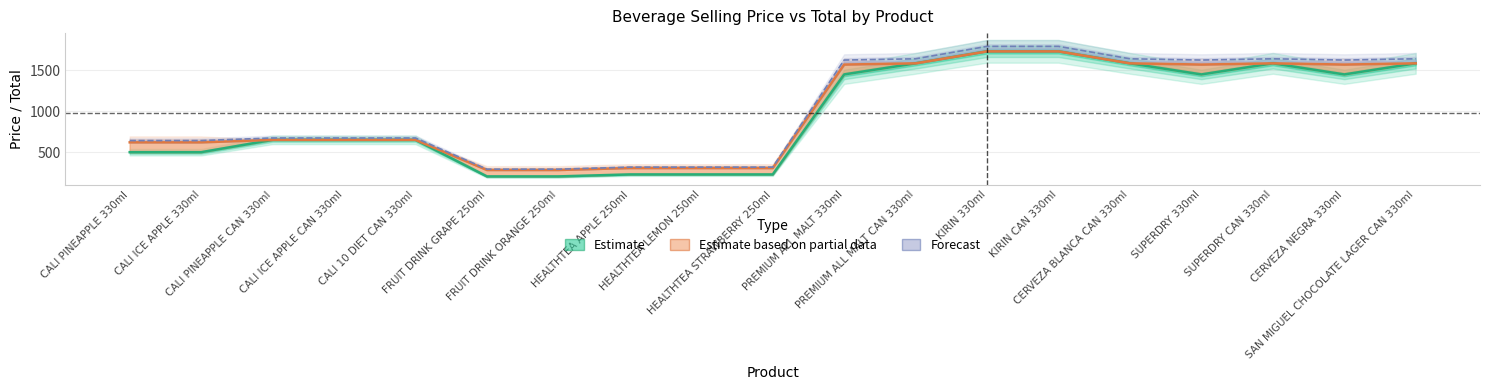

List the series in order of their peak value, lowest first.

Selling Price (Estimate), Total (Estimate based on partial data), Forecast